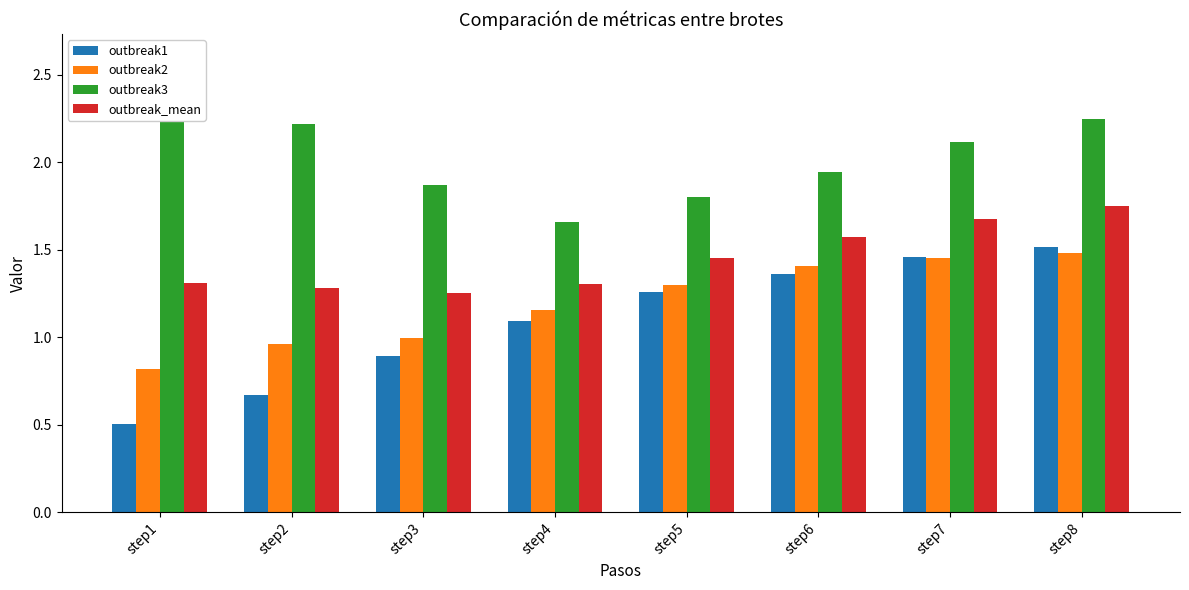

How many distinct data groups are displayed?

4